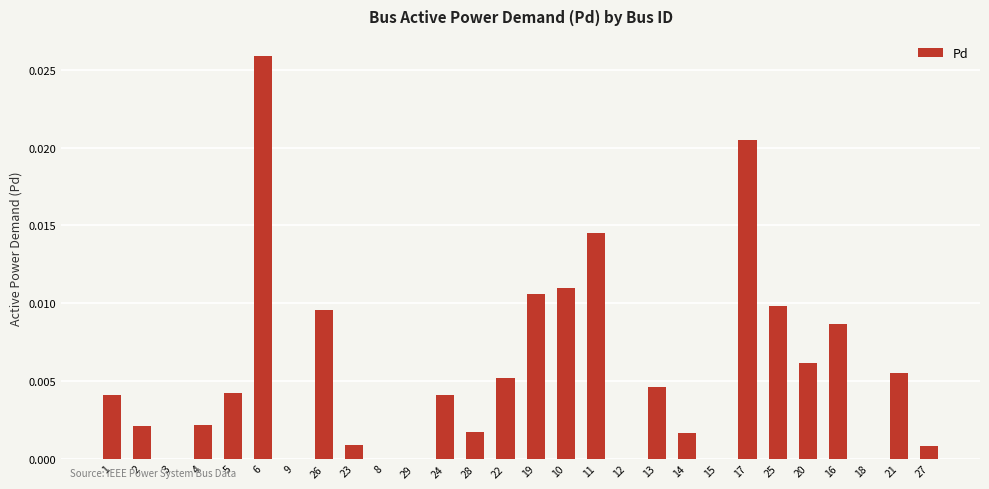

Is it true that the value at 17 is 0.0?

True